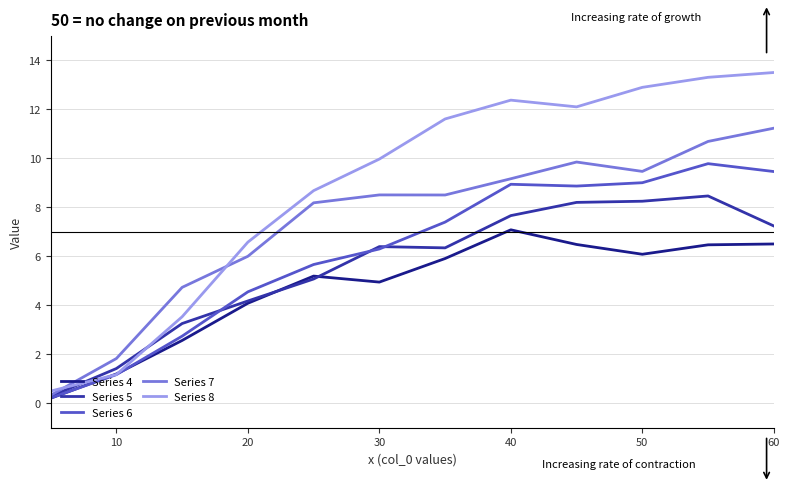

Is this an area chart (filled region under the line)?

No